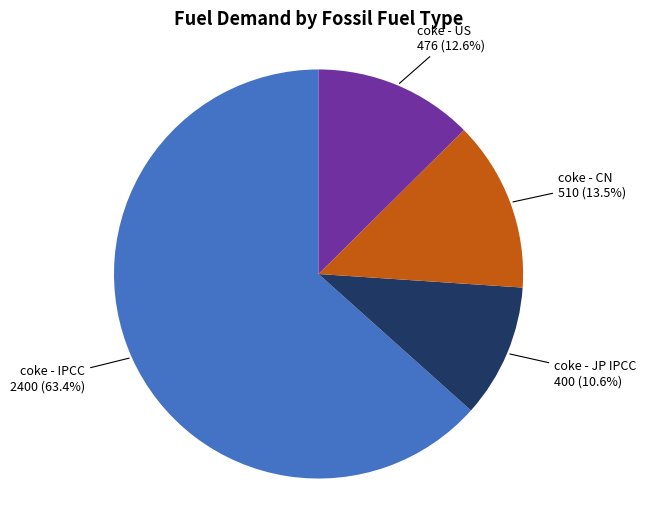

What portion of the pie excludes coke - CN?

86.5%